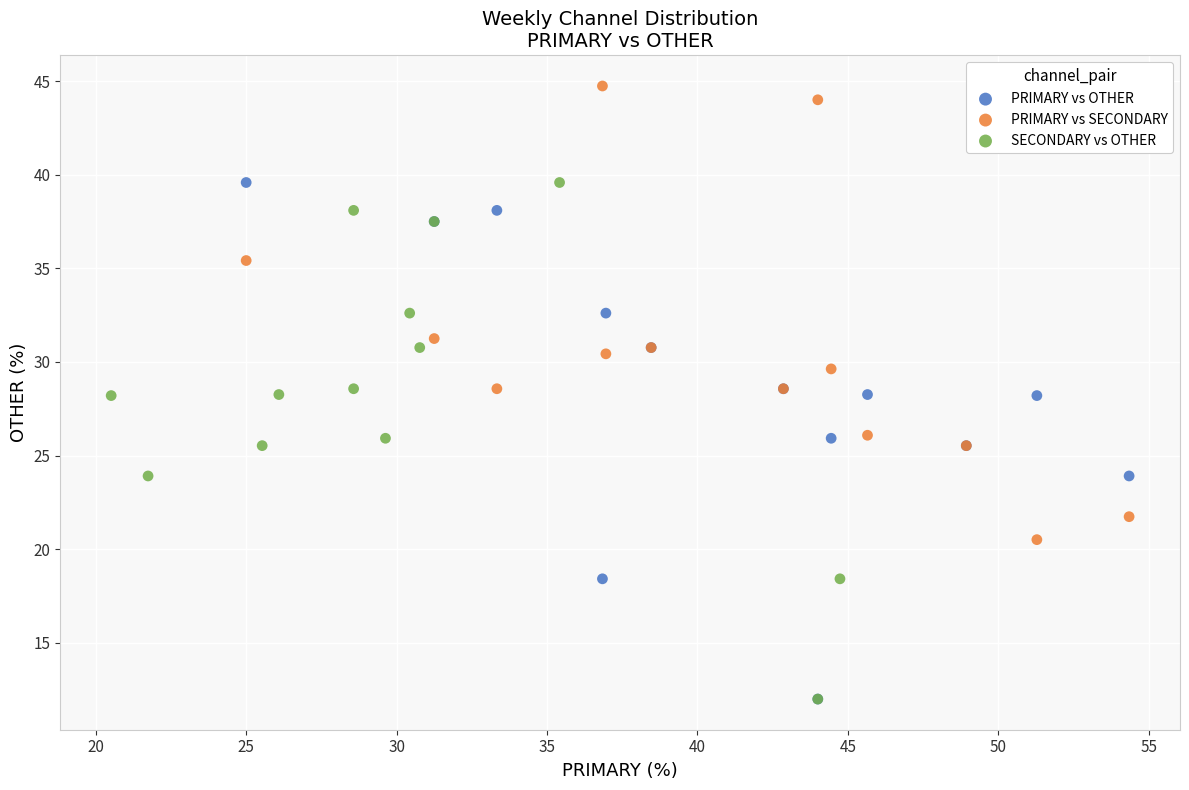

Which series reaches the maximum Y coordinate?

PRIMARY vs SECONDARY